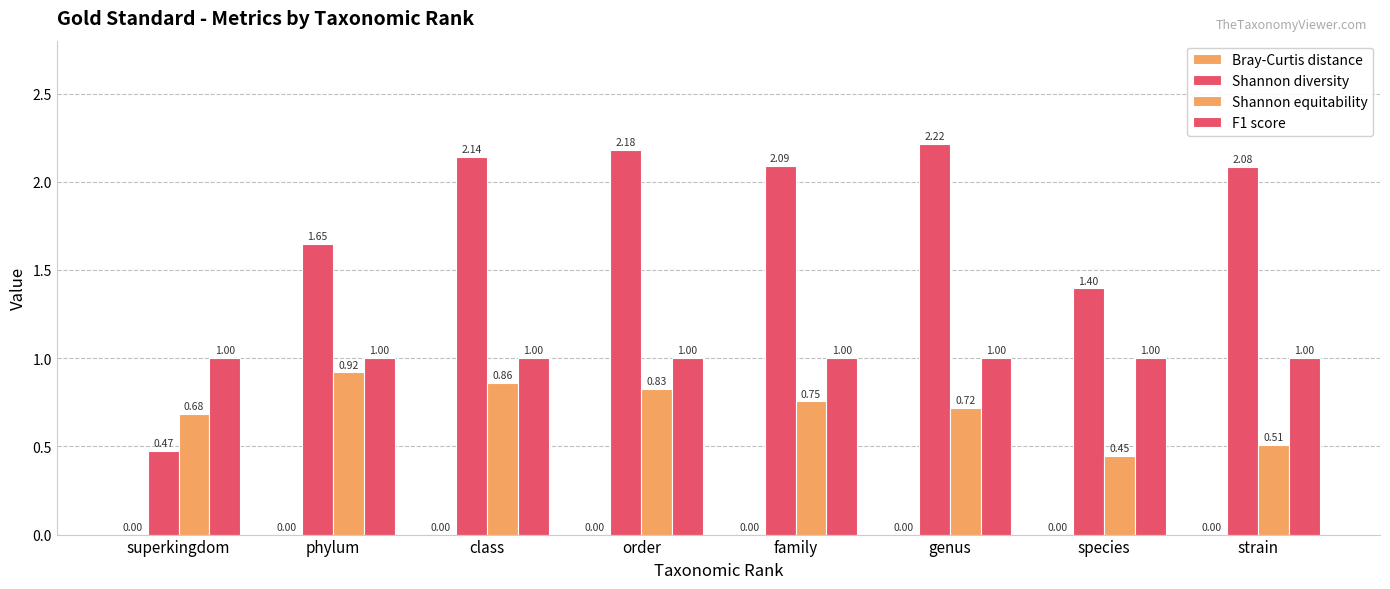

At which label does Shannon diversity reach its peak?

genus